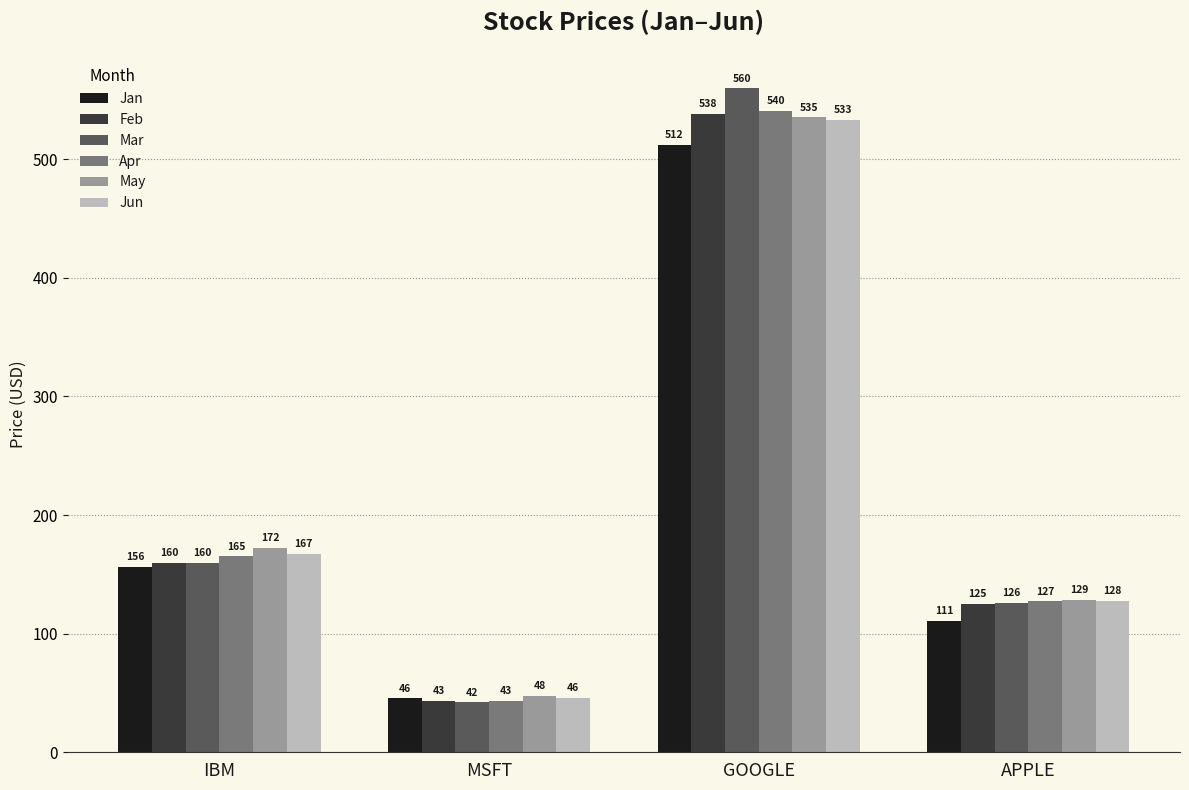

What is the label of the 1st bar from the right?

APPLE